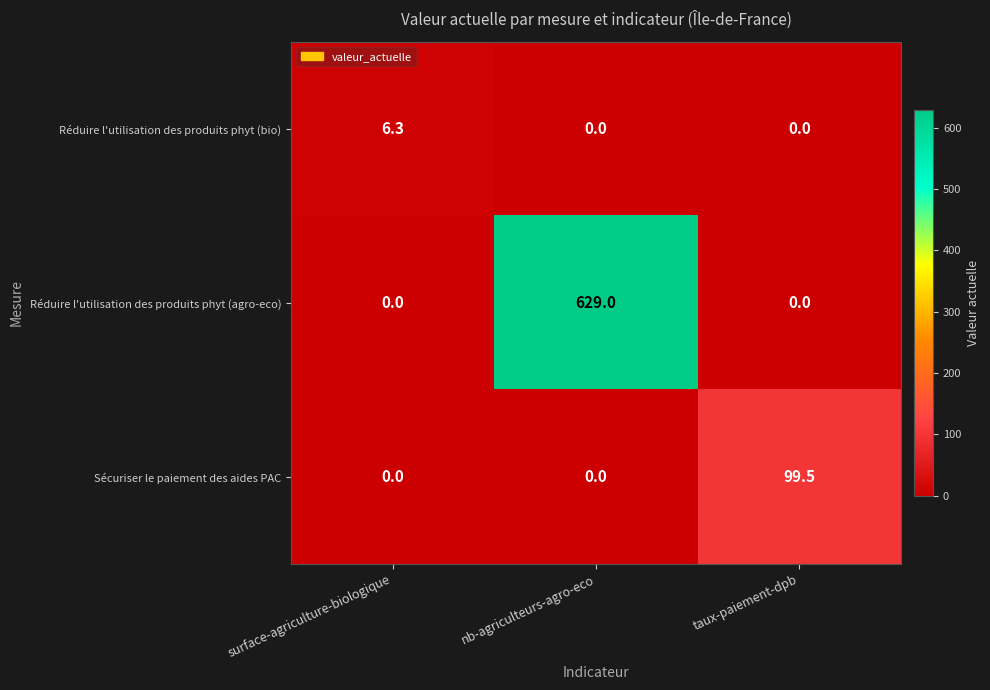

At which label does Réduire l'utilisation des produits phyt (bio) reach its peak?

surface-agriculture-biologique